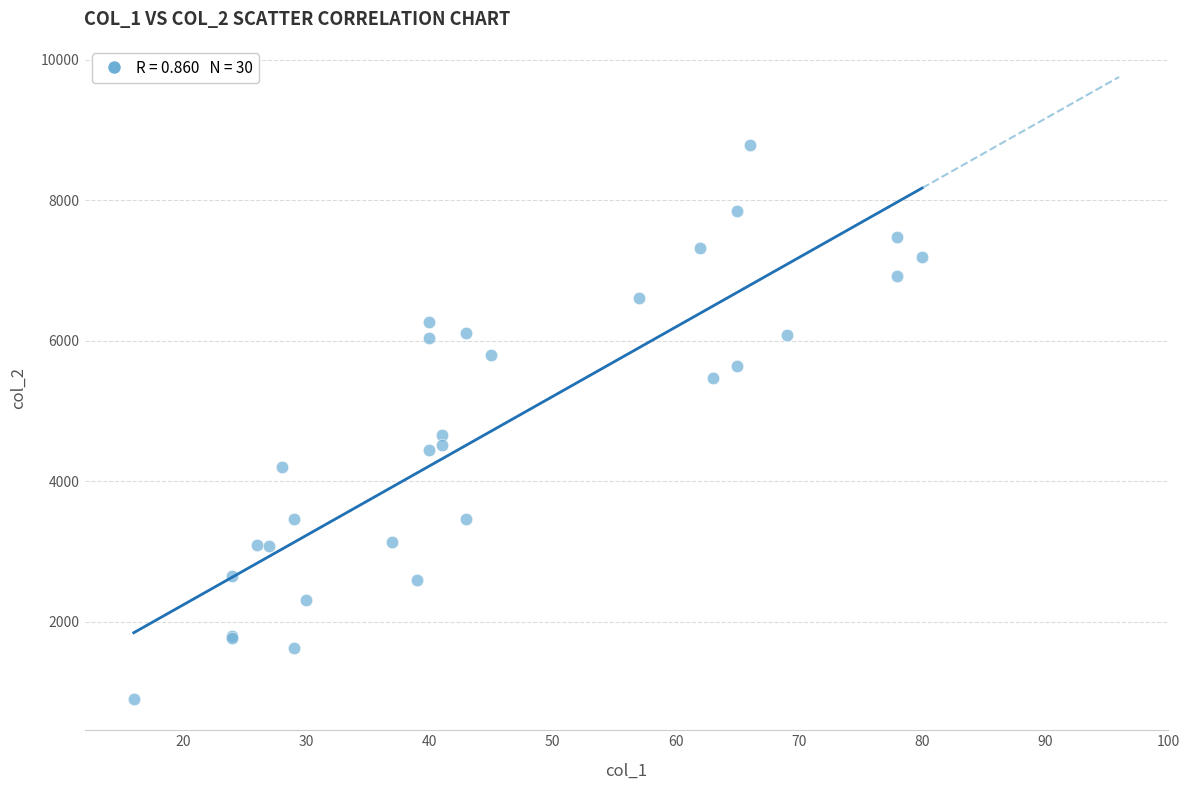

What Y value in the scatter plot is closest to 4843?

4653